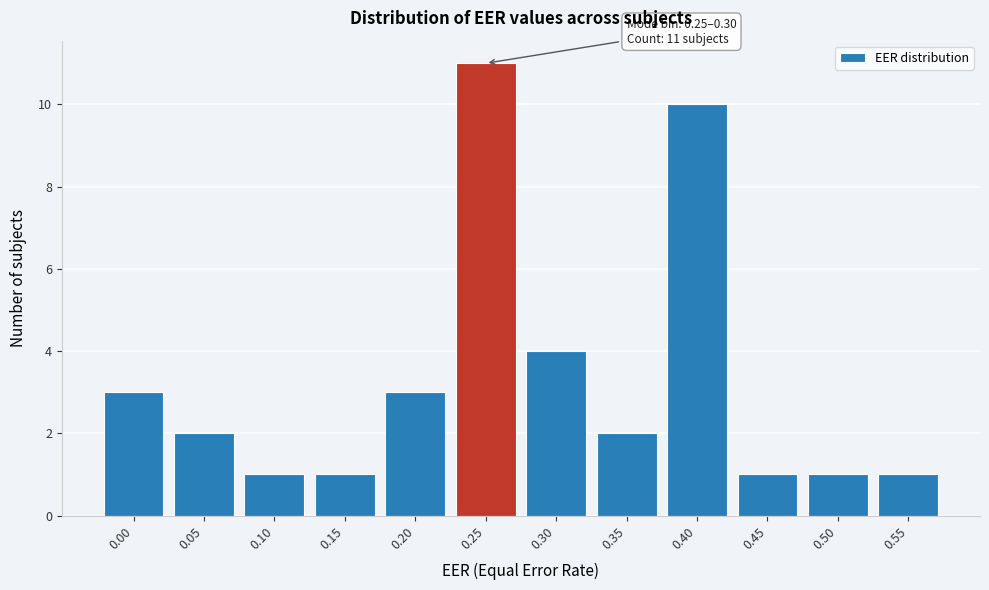

Reading left to right, what are all the values shown in this chart?

0.00=3	0.05=2	0.10=1	0.15=1	0.20=3	0.25=11	0.30=4	0.35=2	0.40=10	0.45=1	0.50=1	0.55=1